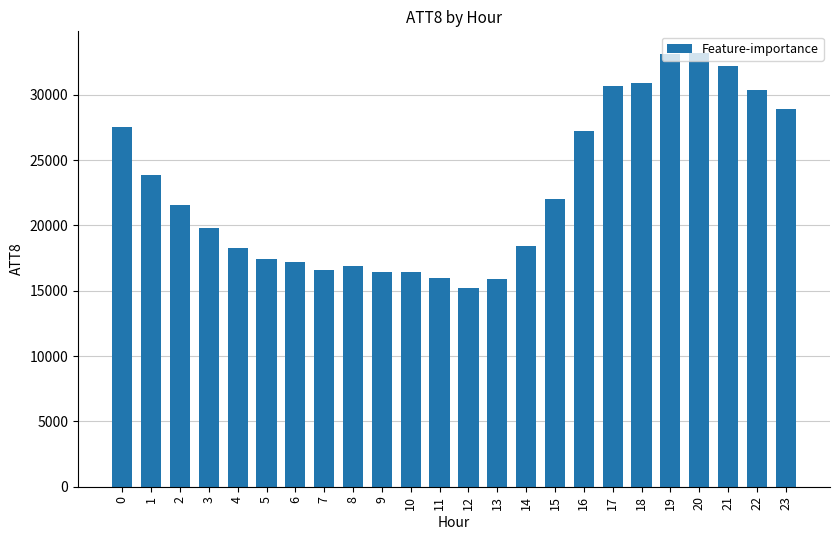

What is the average value?

22754